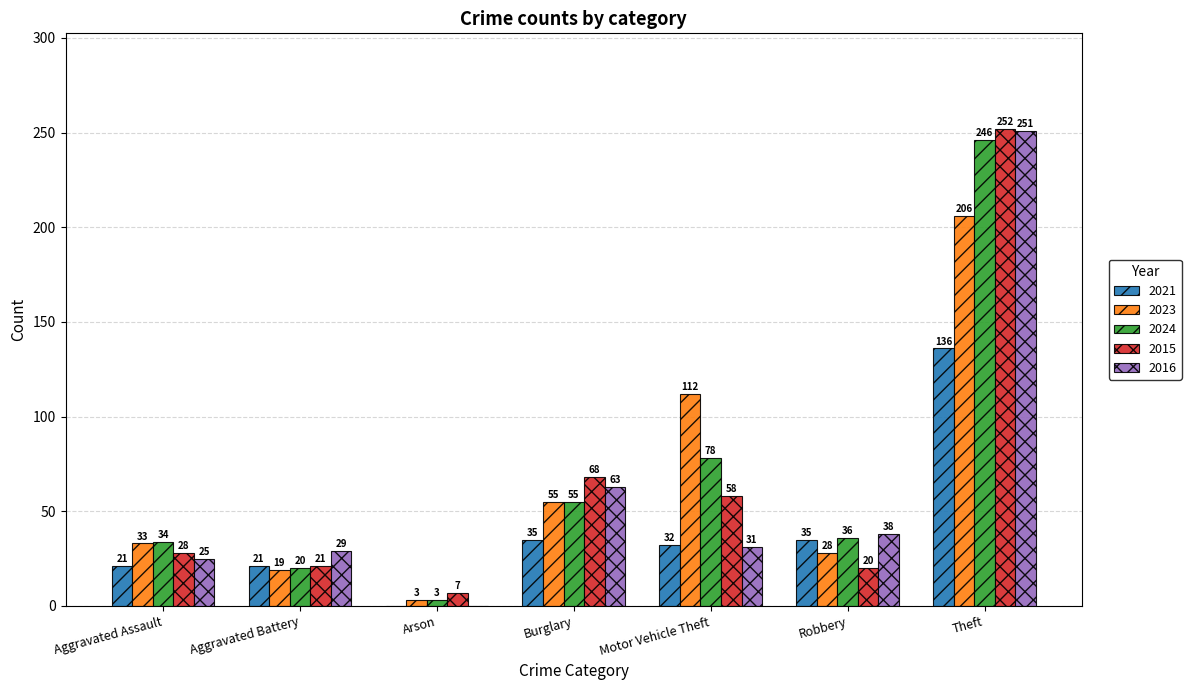

What is the highest value of the 2021 series?

136